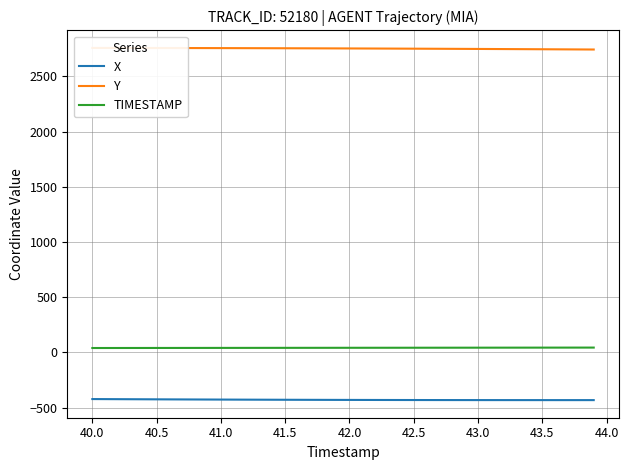

What is the minimum value for X?

-432.0